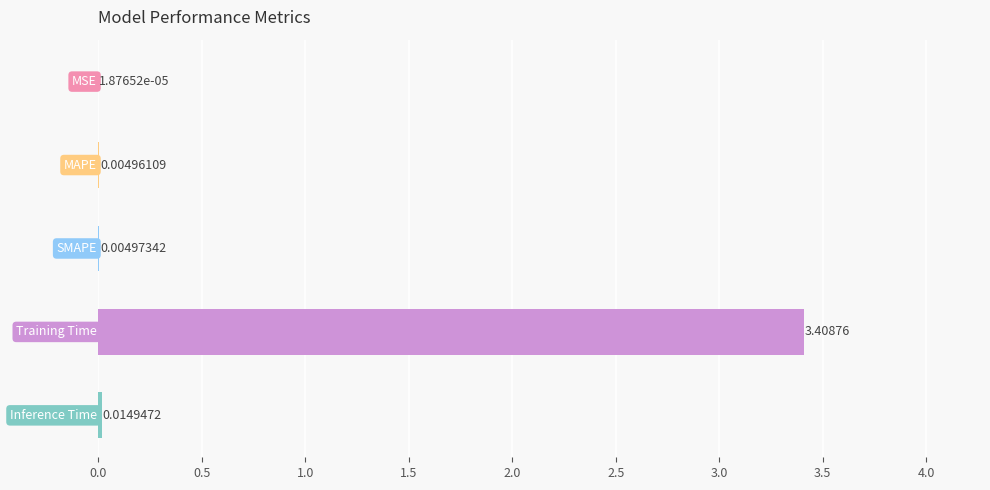

How many categories are shown in the chart?

5